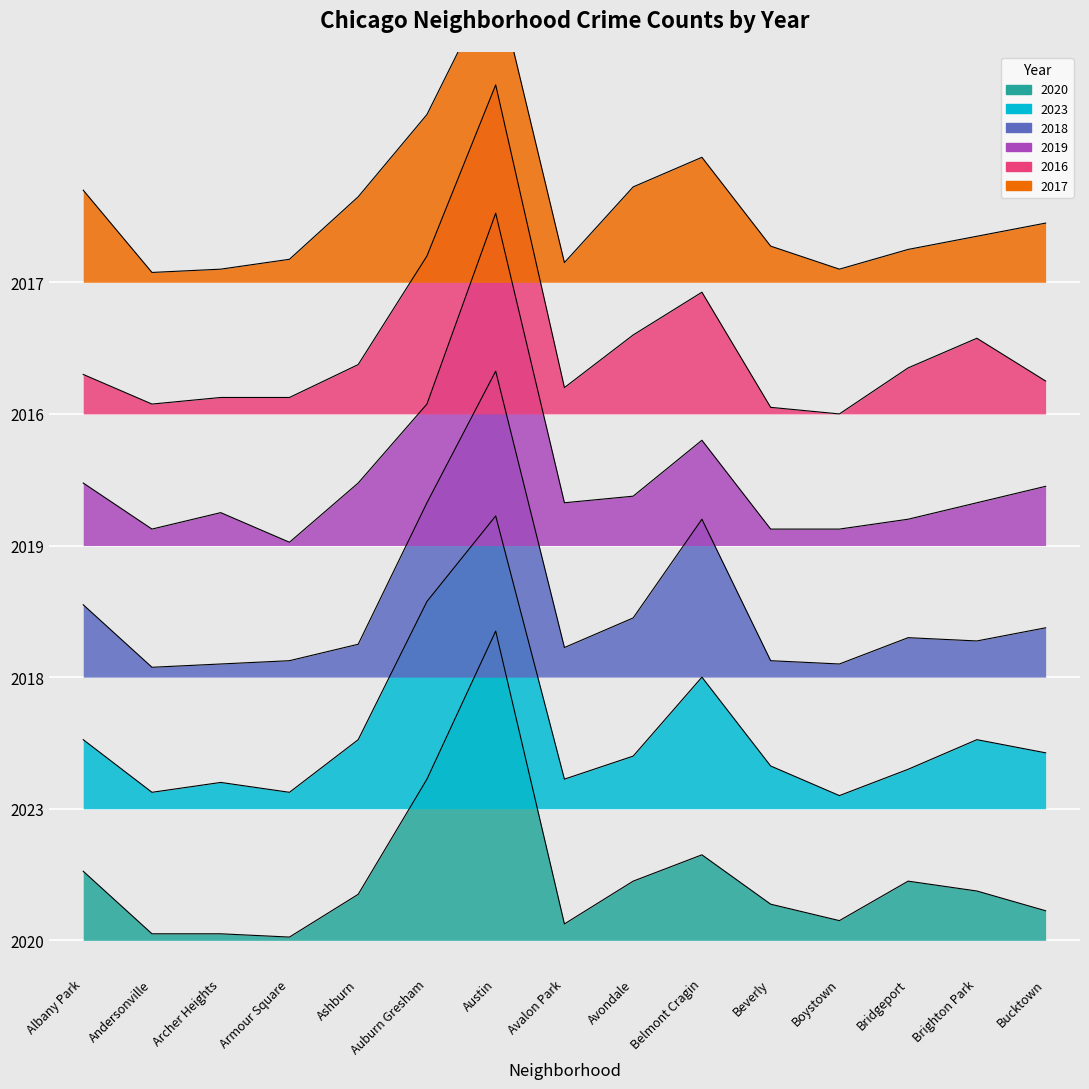

How many lines are shown in the chart?

6